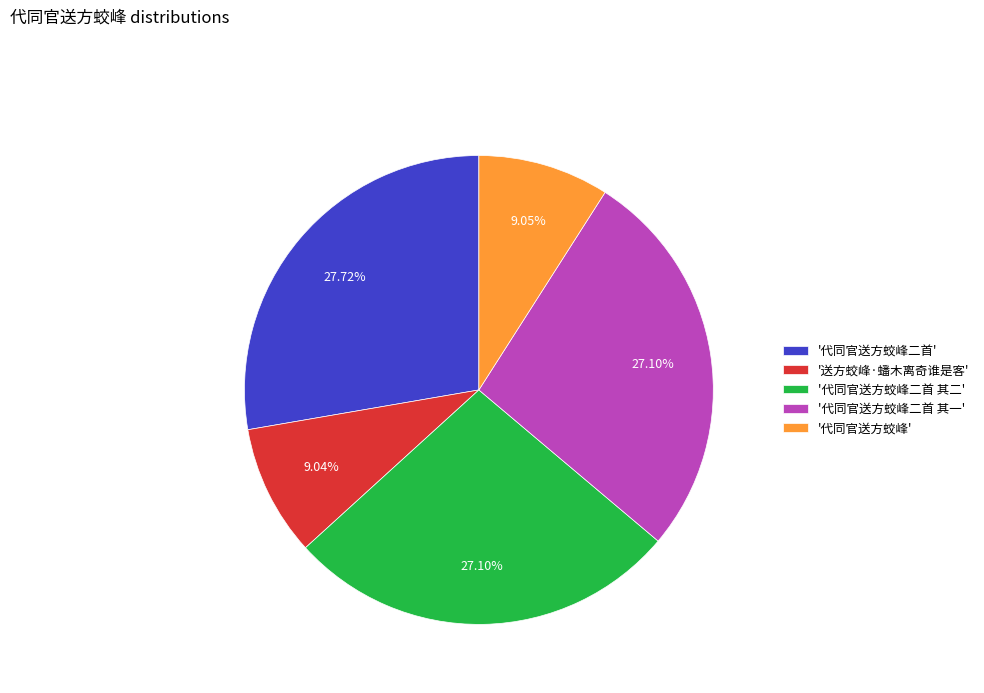

Is there any slice that represents more than half of the pie?

No